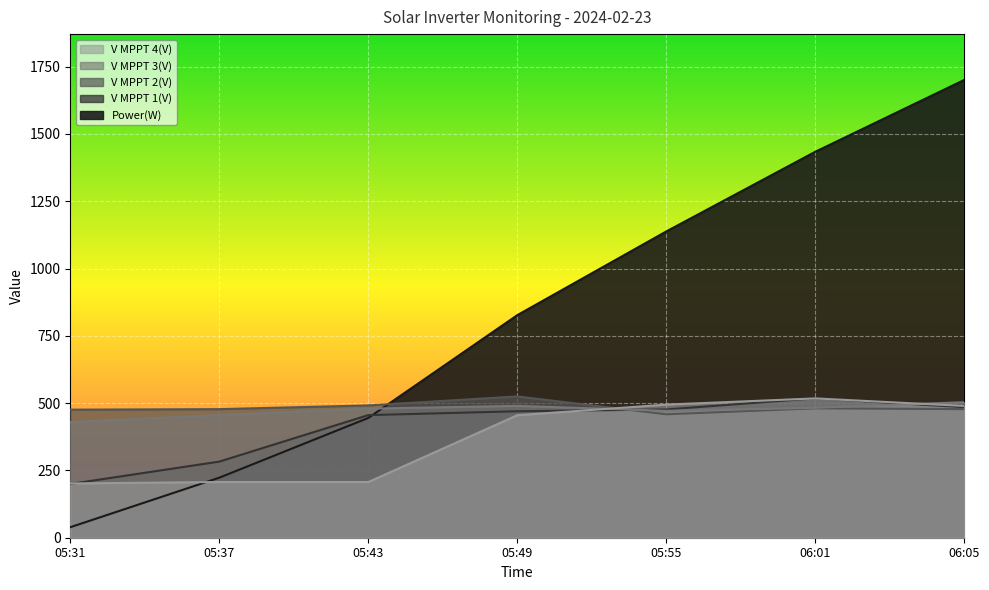

List the labels in order of Power(W) value, smallest first.

05:31, 05:37, 05:43, 05:49, 05:55, 06:01, 06:05